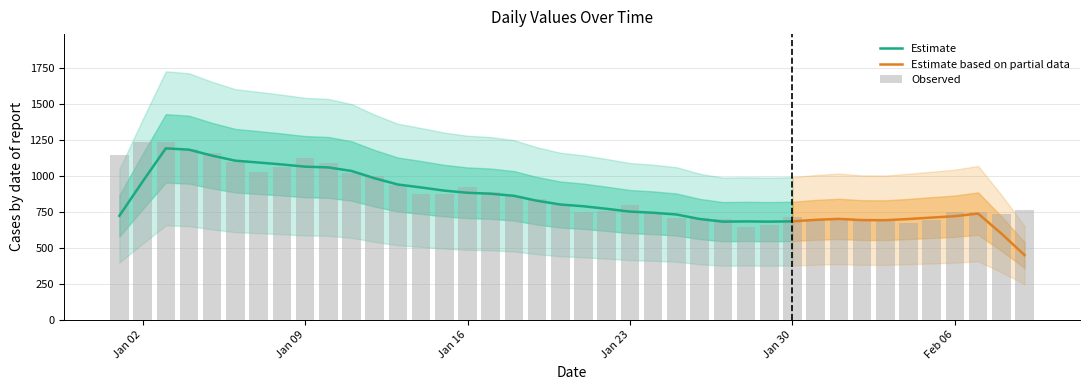

Rank the categories by value from lowest to highest.

2023-01-28, 2023-01-29, 2023-02-04, 2023-02-03, 2023-02-05, 2023-02-02, 2023-01-27, 2023-01-31, 2023-01-25, 2023-01-26, 2023-02-01, 2023-01-30, 2023-02-08, 2023-01-21, 2023-02-07, 2023-01-24, 2023-02-06, 2023-01-22, 2023-02-09, 2023-01-23, 2023-01-20, 2023-01-19, 2023-01-18, 2023-01-14, 2023-01-15, 2023-01-17, 2023-01-16, 2023-01-13, 2023-01-12, 2023-01-11, 2023-01-07, 2023-01-08, 2023-01-10, 2023-01-06, 2023-01-09, 2023-01-01, 2023-01-05, 2023-01-04, 2023-01-02, 2023-01-03